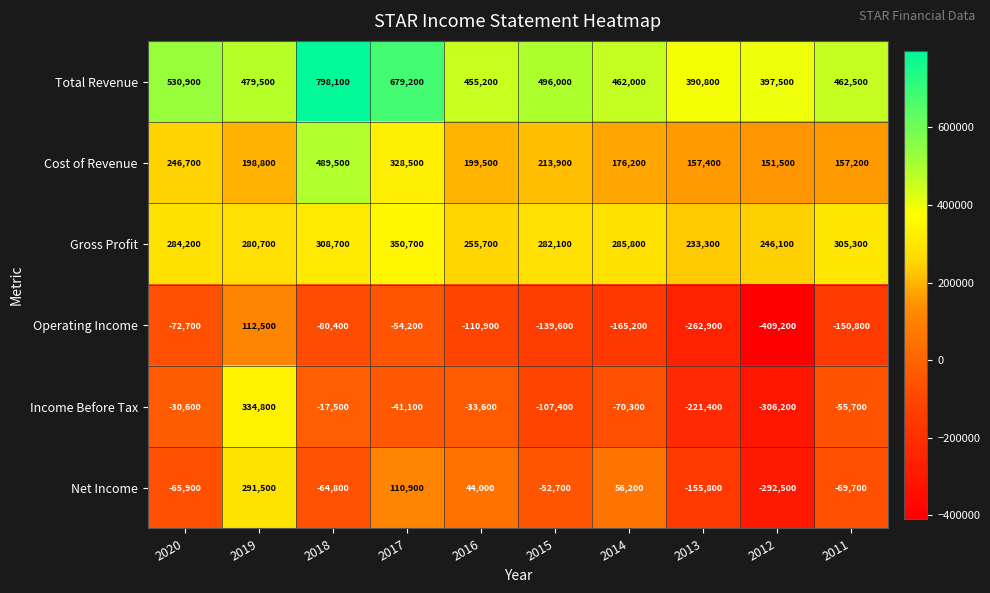

At which label is Gross Profit closest to 292000?

2014